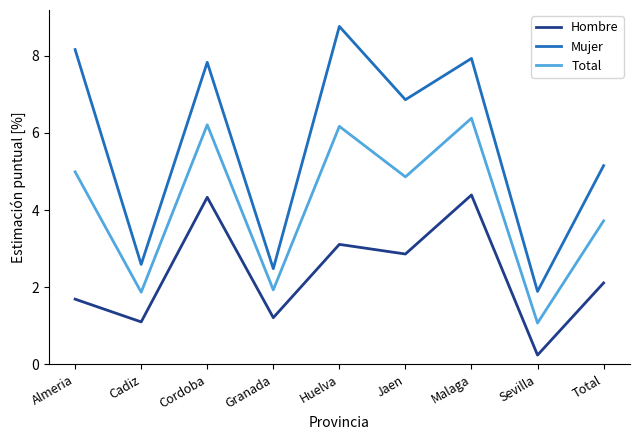

What position from the left is Almeria?

1